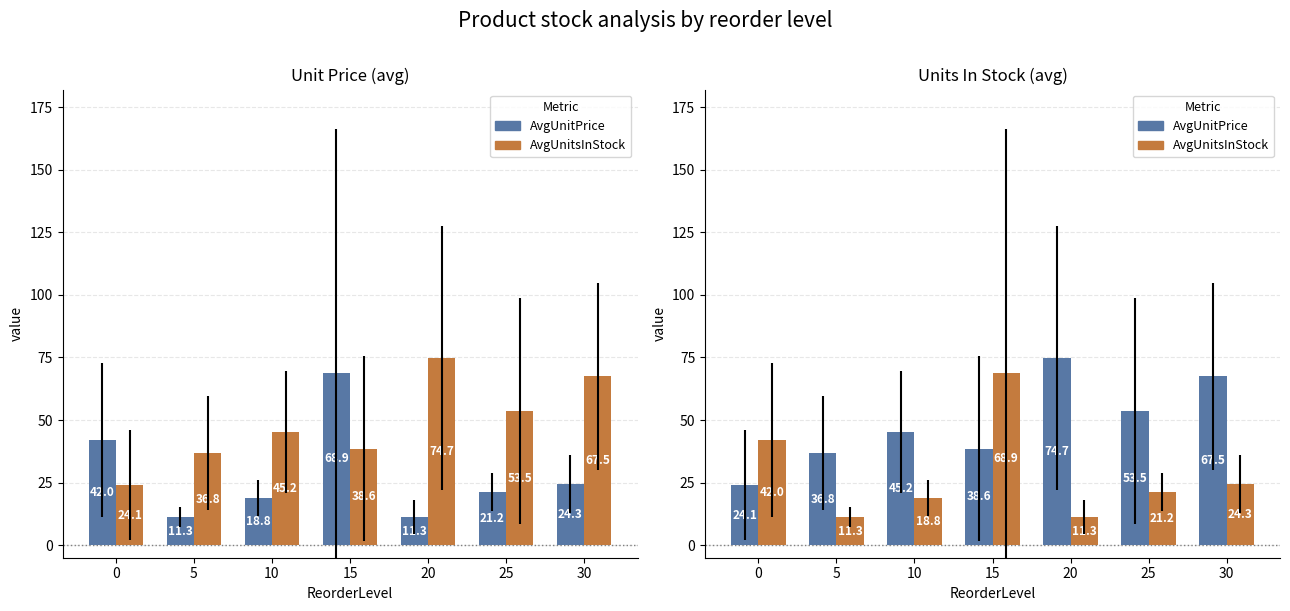

The AvgUnitPrice series shows 24.3 at 30. True or false?

True